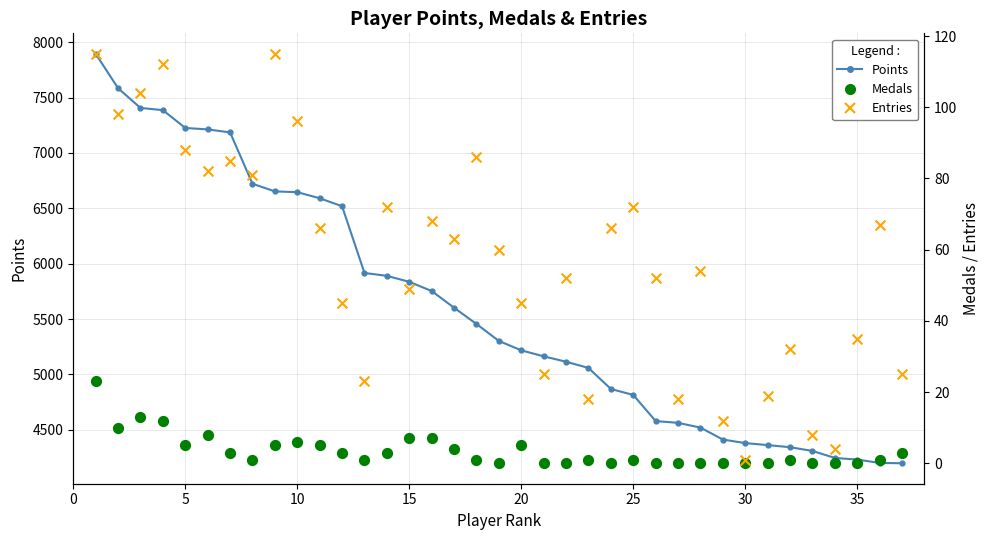

What are all the series names shown in the legend?

Points, Medals, Entries